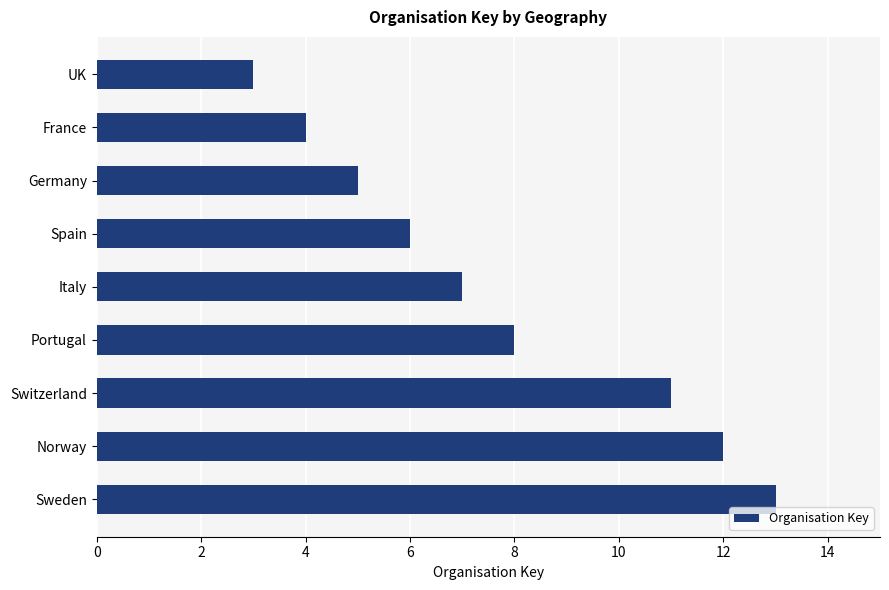

Rank the categories by value from lowest to highest.

UK, France, Germany, Spain, Italy, Portugal, Switzerland, Norway, Sweden